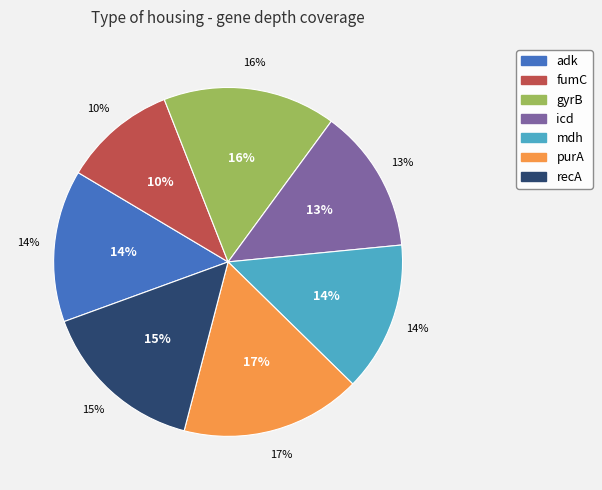

What percentage is NOT represented by purA?

83.3%